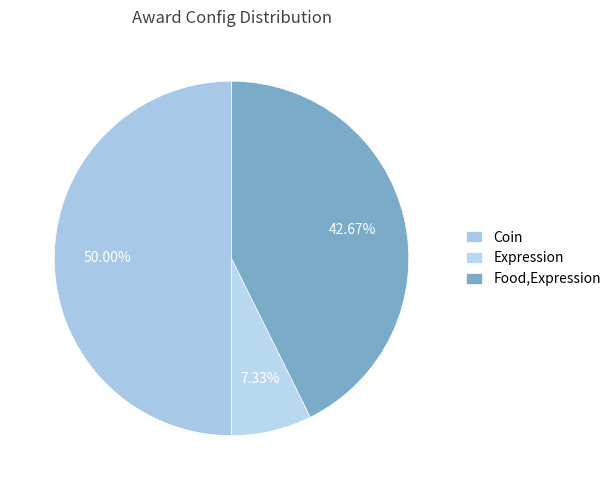

How many slices are in this pie chart?

3